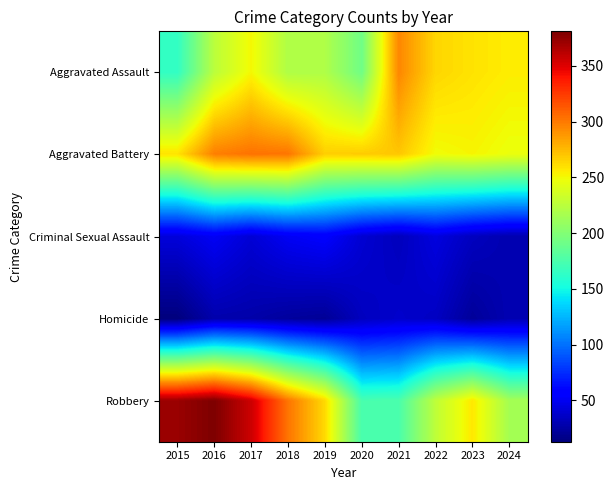

Which category has the lowest value across all series?

2015